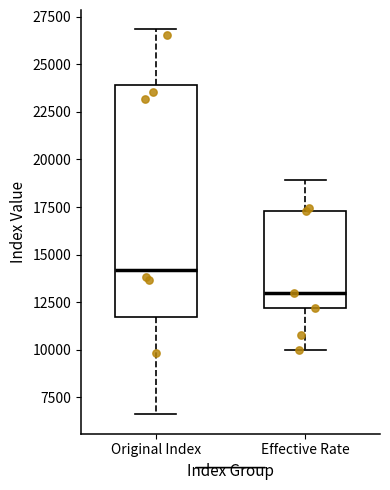

Reading left to right, read every box against the y-axis: the position of its median line, the range the box covers, and the ends of its whiskers. The values are not printed on the chart, so give them approximately, as read against the axis.

Original Index: median 14000, box 11500 to 24000, whiskers 6500 to 27000
Effective Rate: median 13000, box 12000 to 17500, whiskers 10000 to 19000